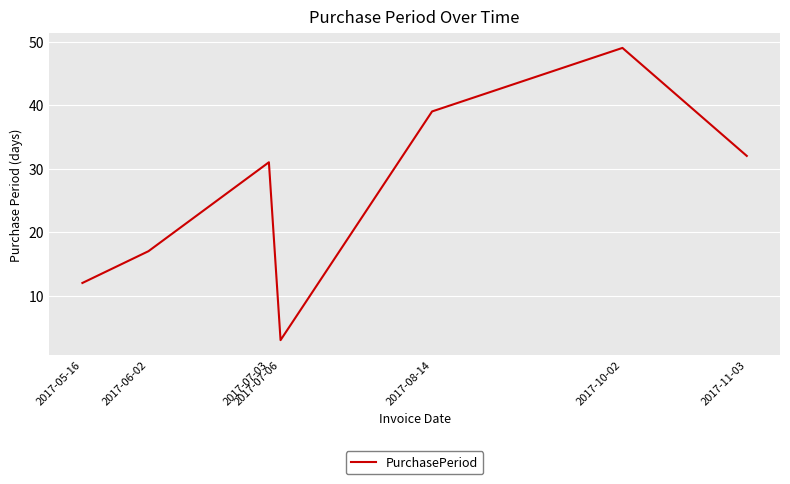

What is the approximate value at 2017-06-02, to the nearest 10?

20